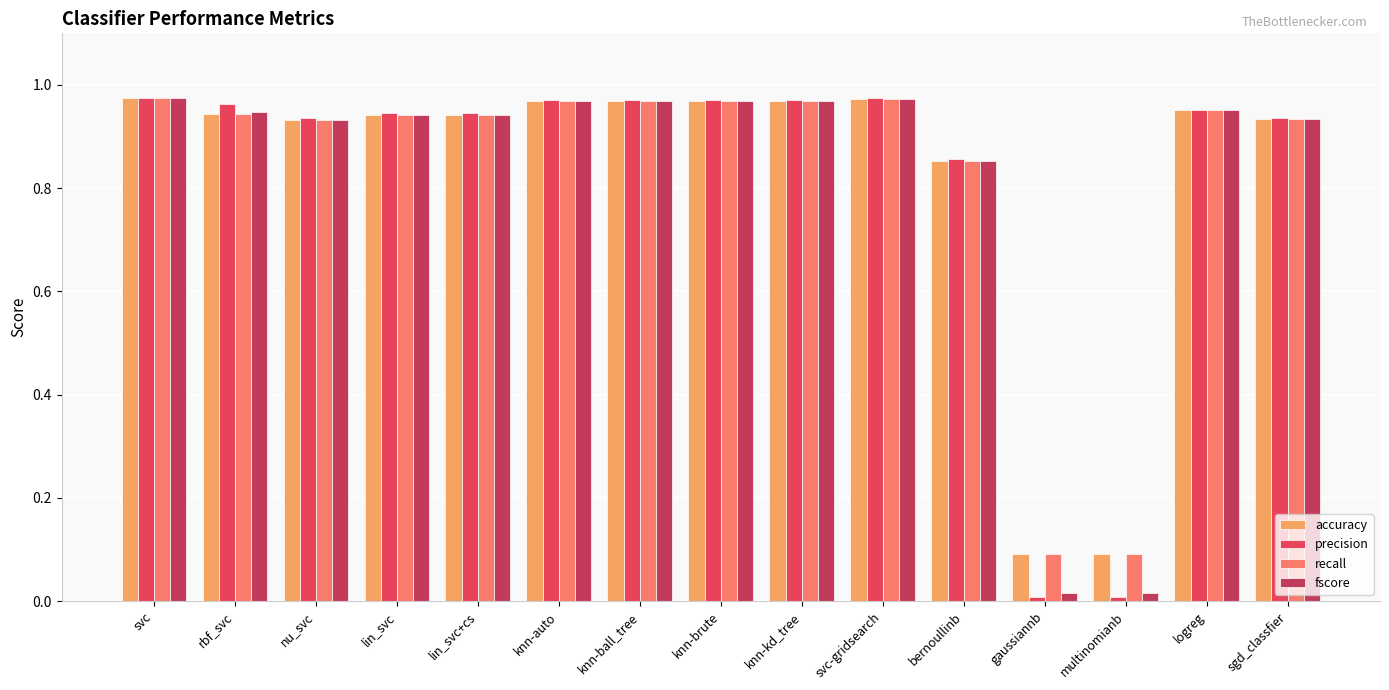

How many bars are there in each group?

4